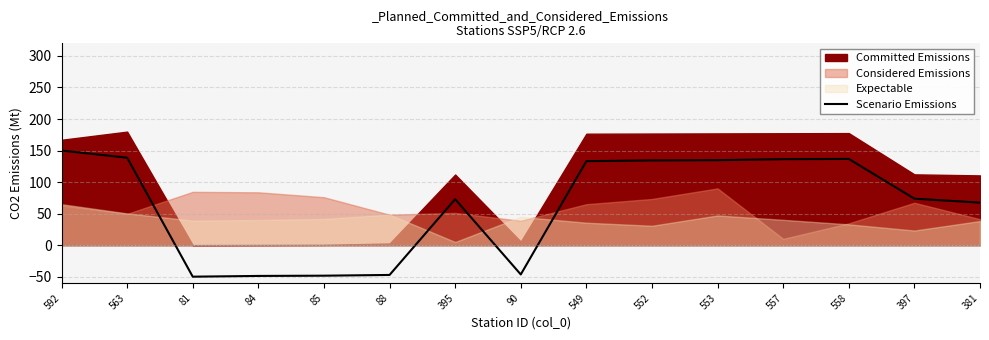

True or false: the data shows -50.0 at 81.

True